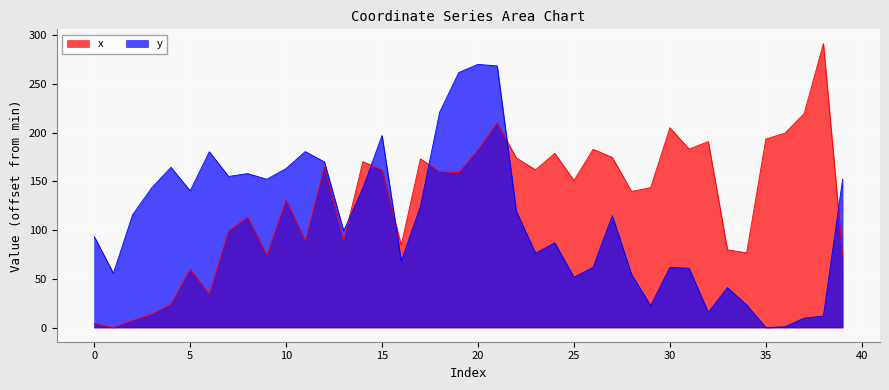

At which label is x closest to 145?

29